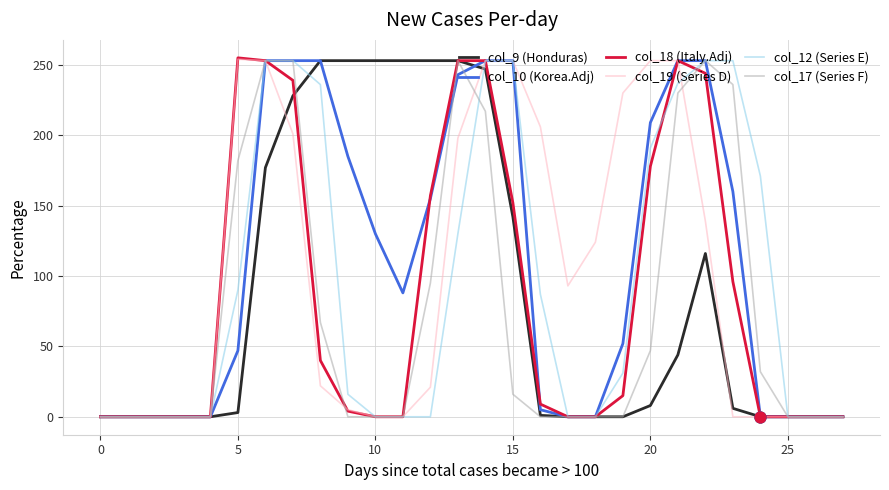

What is the greatest value displayed?

255